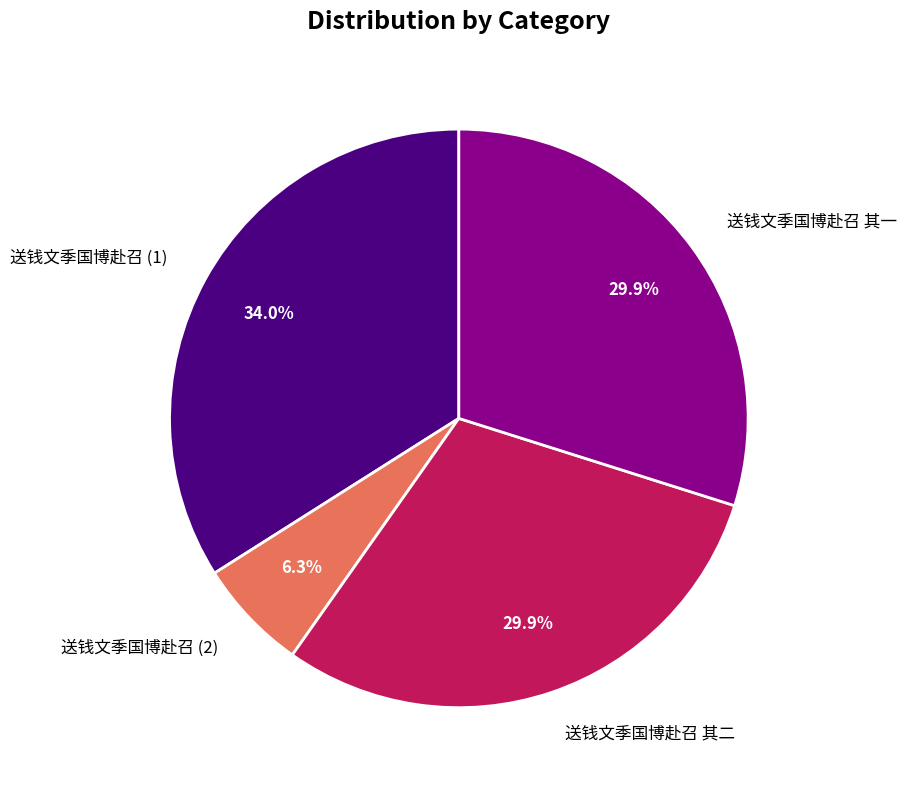

Is there a majority slice in this chart?

No